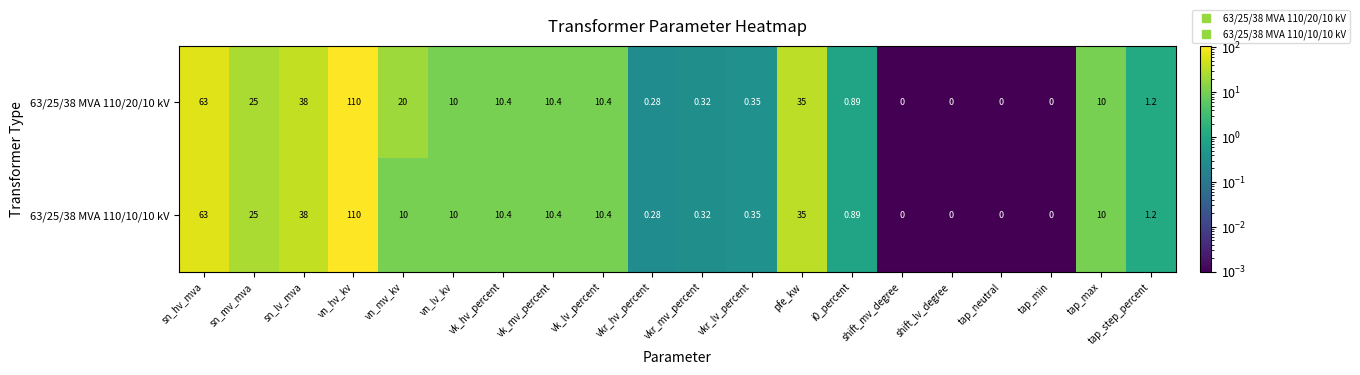

Where does the 63/25/38 MVA 110/10/10 kV series first go above 10?

sn_hv_mva